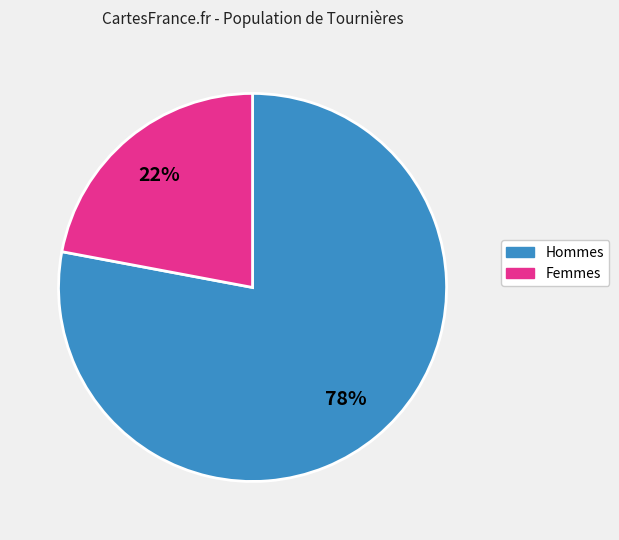

To the nearest percent, what is the average slice percentage?

50%